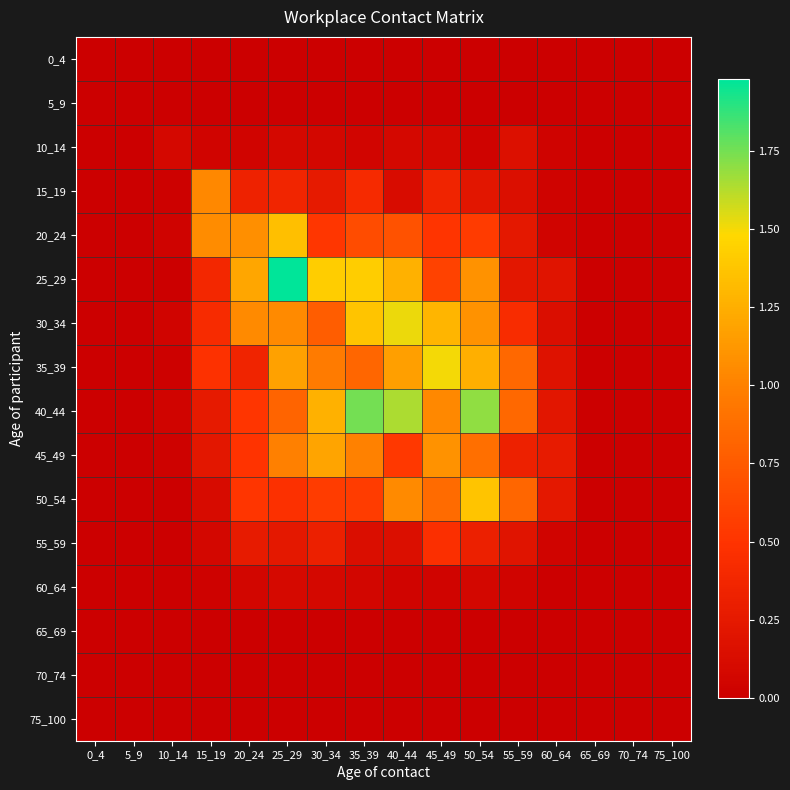

Reading left to right, extract all data points from this chart.

0_4: 0_4=0.0	5_9=0.0	10_14=0.0	15_19=0.0	20_24=0.0	25_29=0.0	30_34=0.0	35_39=0.0	40_44=0.0	45_49=0.0	50_54=0.0	55_59=0.0	60_64=0.0	65_69=0.0	70_74=0.0	75_100=0.0
5_9: 0_4=0.0	5_9=0.0	10_14=0.0	15_19=0.0	20_24=0.0	25_29=0.0	30_34=0.0	35_39=0.0	40_44=0.0	45_49=0.0	50_54=0.0	55_59=0.0	60_64=0.0	65_69=0.0	70_74=0.0	75_100=0.0
10_14: 0_4=0.0	5_9=0.0	10_14=0.1	15_19=0.0	20_24=0.0	25_29=0.1	30_34=0.1	35_39=0.1	40_44=0.1	45_49=0.1	50_54=0.0	55_59=0.2	60_64=0.0	65_69=0.0	70_74=0.0	75_100=0.0
15_19: 0_4=0.0	5_9=0.0	10_14=0.0	15_19=1.0	20_24=0.3	25_29=0.4	30_34=0.3	35_39=0.4	40_44=0.1	45_49=0.4	50_54=0.2	55_59=0.2	60_64=0.0	65_69=0.0	70_74=0.0	75_100=0.0
20_24: 0_4=0.0	5_9=0.0	10_14=0.0	15_19=1.1	20_24=1.1	25_29=1.3	30_34=0.5	35_39=0.7	40_44=0.7	45_49=0.5	50_54=0.6	55_59=0.2	60_64=0.1	65_69=0.0	70_74=0.0	75_100=0.0
25_29: 0_4=0.0	5_9=0.0	10_14=0.0	15_19=0.4	20_24=1.2	25_29=2.0	30_34=1.4	35_39=1.4	40_44=1.3	45_49=0.6	50_54=1.1	55_59=0.2	60_64=0.2	65_69=0.0	70_74=0.0	75_100=0.0
30_34: 0_4=0.0	5_9=0.0	10_14=0.0	15_19=0.4	20_24=1.0	25_29=1.0	30_34=0.8	35_39=1.4	40_44=1.5	45_49=1.3	50_54=1.1	55_59=0.4	60_64=0.1	65_69=0.0	70_74=0.0	75_100=0.0
35_39: 0_4=0.0	5_9=0.0	10_14=0.0	15_19=0.5	20_24=0.4	25_29=1.2	30_34=1.0	35_39=0.8	40_44=1.2	45_49=1.5	50_54=1.3	55_59=0.8	60_64=0.2	65_69=0.0	70_74=0.0	75_100=0.0
40_44: 0_4=0.0	5_9=0.0	10_14=0.0	15_19=0.3	20_24=0.5	25_29=0.8	30_34=1.3	35_39=1.7	40_44=1.6	45_49=1.0	50_54=1.7	55_59=0.8	60_64=0.2	65_69=0.0	70_74=0.0	75_100=0.0
45_49: 0_4=0.0	5_9=0.0	10_14=0.0	15_19=0.2	20_24=0.5	25_29=1.0	30_34=1.2	35_39=1.0	40_44=0.5	45_49=1.1	50_54=0.9	55_59=0.3	60_64=0.3	65_69=0.0	70_74=0.0	75_100=0.0
50_54: 0_4=0.0	5_9=0.0	10_14=0.0	15_19=0.1	20_24=0.5	25_29=0.5	30_34=0.6	35_39=0.6	40_44=1.0	45_49=0.9	50_54=1.4	55_59=0.8	60_64=0.2	65_69=0.0	70_74=0.0	75_100=0.0
55_59: 0_4=0.0	5_9=0.0	10_14=0.0	15_19=0.1	20_24=0.3	25_29=0.2	30_34=0.3	35_39=0.1	40_44=0.2	45_49=0.5	50_54=0.3	55_59=0.2	60_64=0.0	65_69=0.0	70_74=0.0	75_100=0.0
60_64: 0_4=0.0	5_9=0.0	10_14=0.0	15_19=0.0	20_24=0.1	25_29=0.1	30_34=0.1	35_39=0.1	40_44=0.0	45_49=0.0	50_54=0.1	55_59=0.0	60_64=0.0	65_69=0.0	70_74=0.0	75_100=0.0
65_69: 0_4=0.0	5_9=0.0	10_14=0.0	15_19=0.0	20_24=0.0	25_29=0.0	30_34=0.0	35_39=0.0	40_44=0.0	45_49=0.0	50_54=0.0	55_59=0.0	60_64=0.0	65_69=0.0	70_74=0.0	75_100=0.0
70_74: 0_4=0.0	5_9=0.0	10_14=0.0	15_19=0.0	20_24=0.0	25_29=0.0	30_34=0.0	35_39=0.0	40_44=0.0	45_49=0.0	50_54=0.0	55_59=0.0	60_64=0.0	65_69=0.0	70_74=0.0	75_100=0.0
75_100: 0_4=0.0	5_9=0.0	10_14=0.0	15_19=0.0	20_24=0.0	25_29=0.0	30_34=0.0	35_39=0.0	40_44=0.0	45_49=0.0	50_54=0.0	55_59=0.0	60_64=0.0	65_69=0.0	70_74=0.0	75_100=0.0